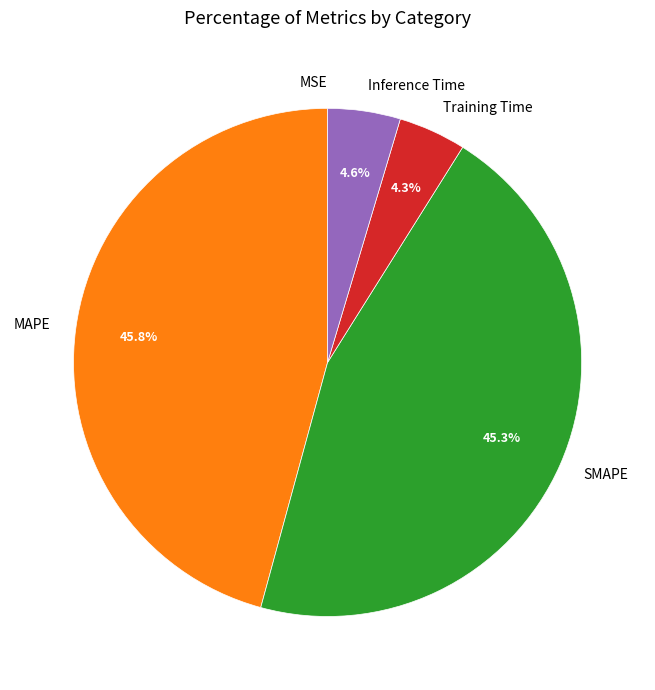

Between MAPE and Training Time, which is larger?

MAPE